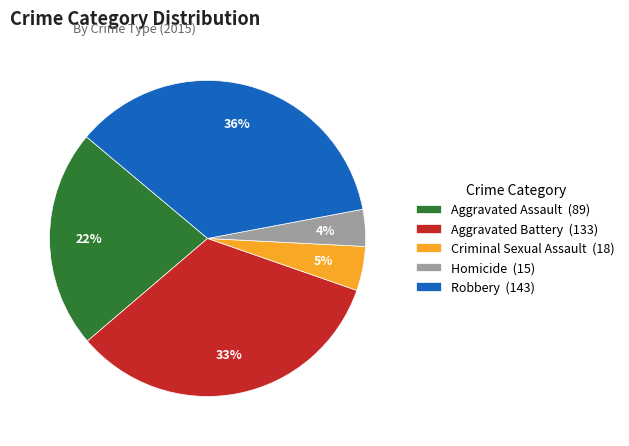

To the nearest percent, what portion does Criminal Sexual Assault represent?

5%